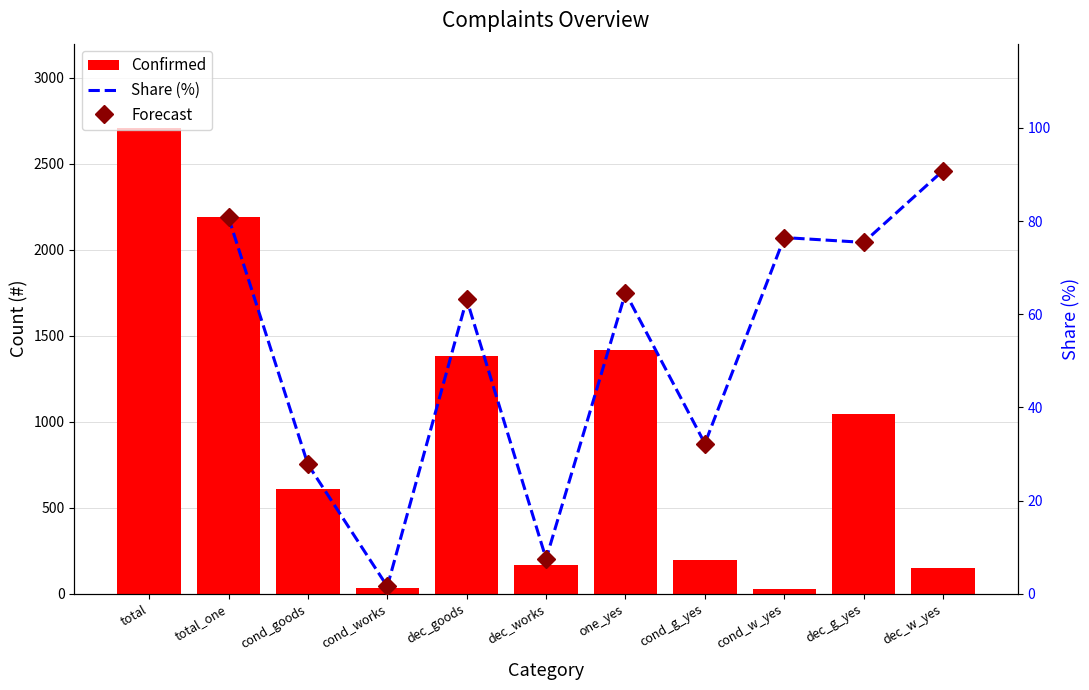

What is the ratio of the value at cond_g_yes to the value at cond_goods?

0.3